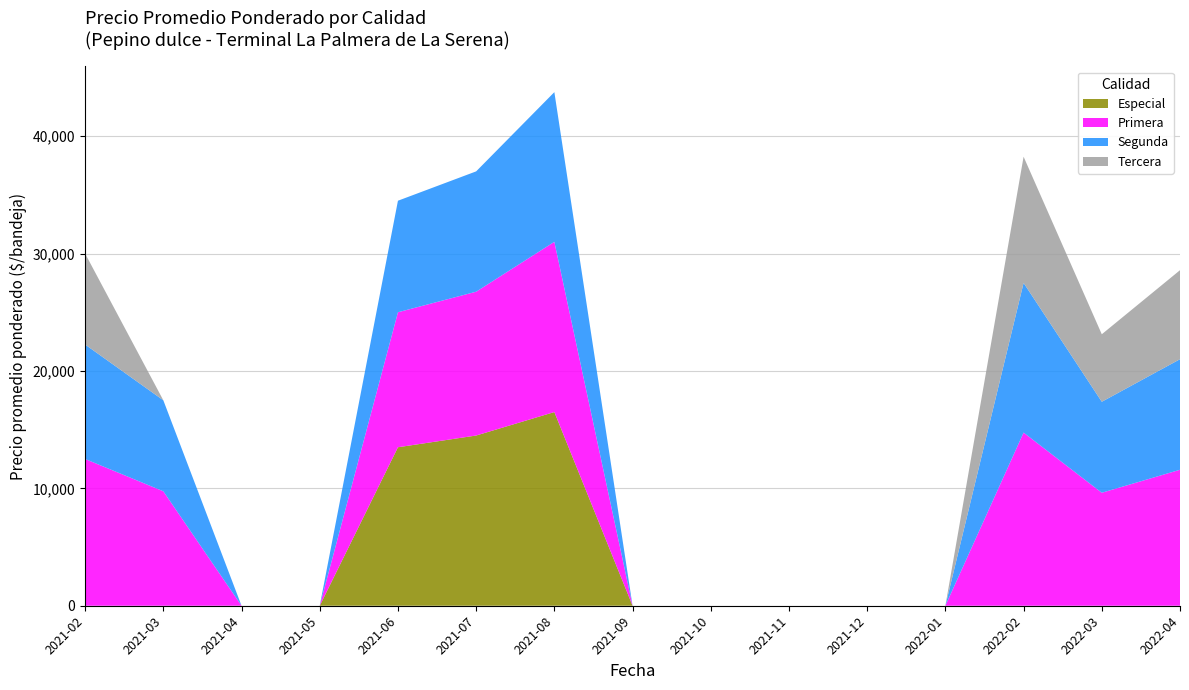

Reading right to left, list all the values displayed in this chart.

Especial: 0	0	0	0	0	0	0	0	16500	14500	13500	0	0	0	0
Primera: 11583	9625	14750	0	0	0	0	0	14500	12250	11500	0	0	9750	12500
Segunda: 9417	7750	12750	0	0	0	0	0	12750	10250	9500	0	0	7750	9750
Tercera: 7583	5750	10750	0	0	0	0	0	0	0	0	0	0	0	7750